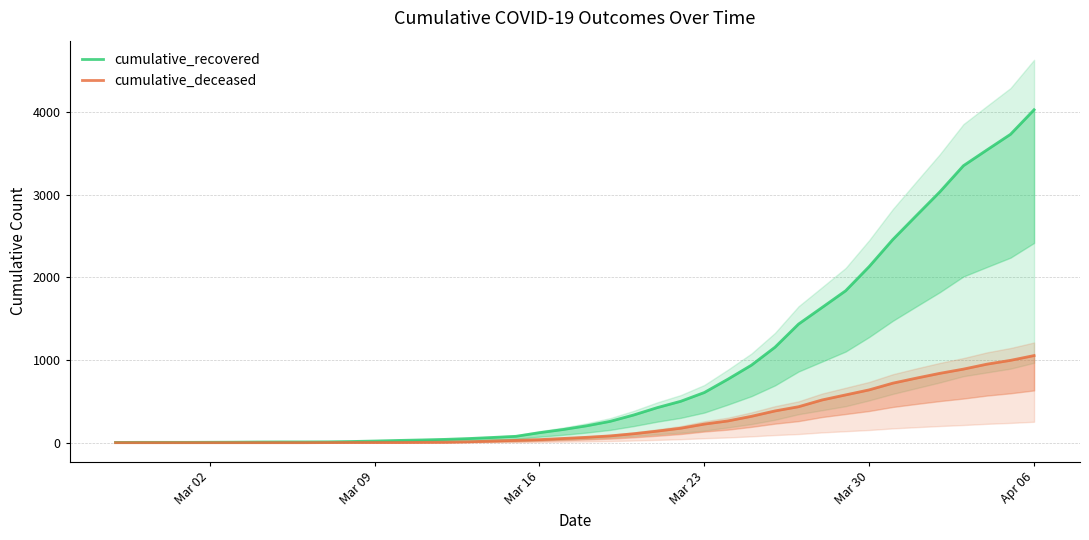

True or false: cumulative_deceased has a value of 757 at 31.

False